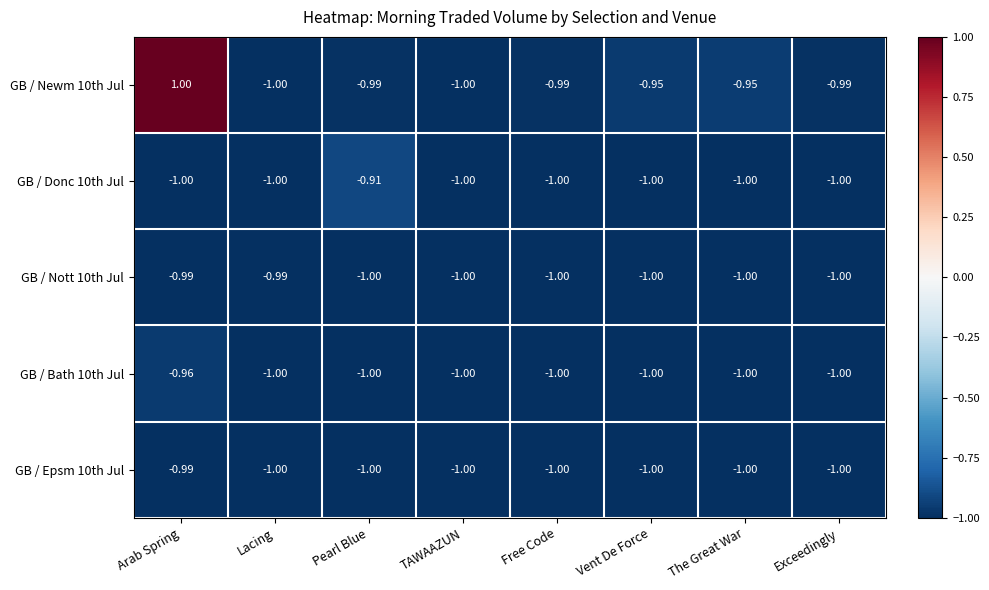

Which category has the highest value across all series?

Arab Spring